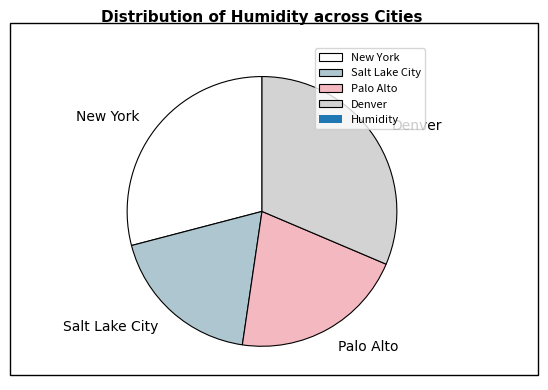

Rank the categories by value from lowest to highest.

Salt Lake City, Palo Alto, New York, Denver